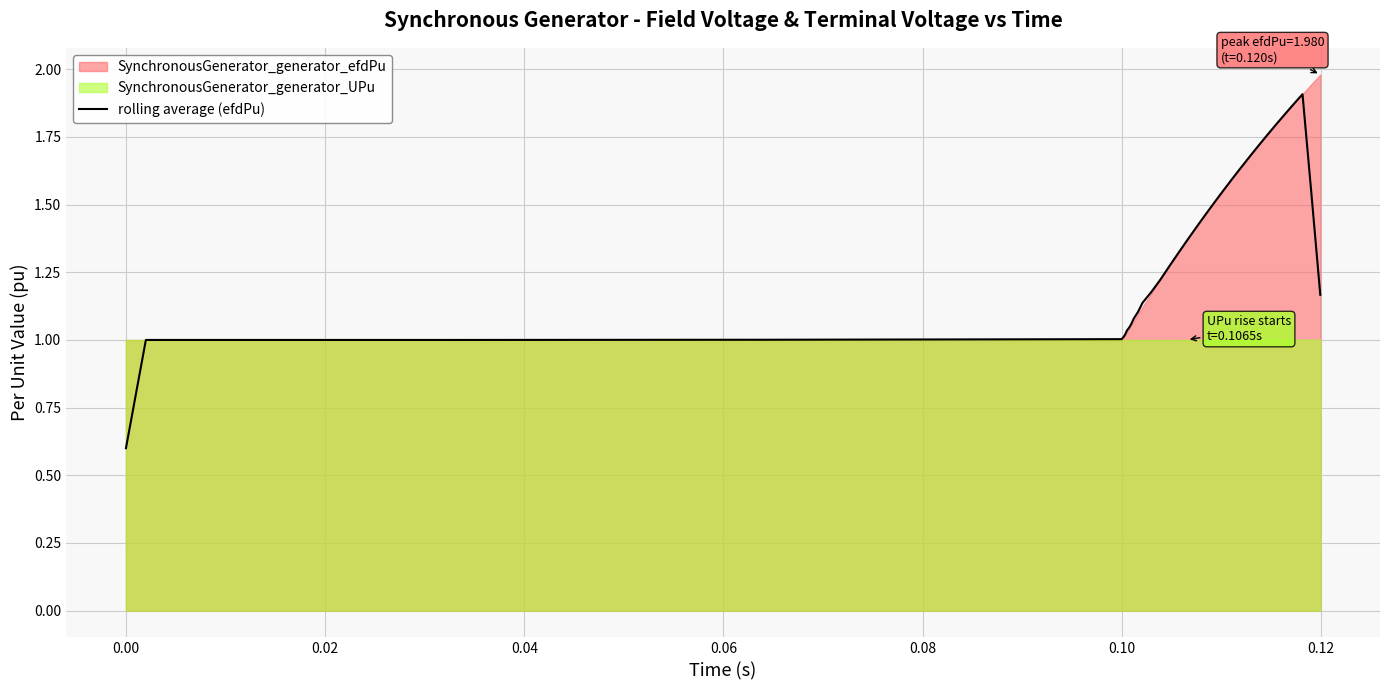

Reading right to left, list all the values displayed in this chart.

1.2	1.5	1.9	1.9	1.8	1.8	1.8	1.7	1.7	1.6	1.6	1.5	1.5	1.5	1.4	1.4	1.3	1.3	1.2	1.2	1.1	1.1	1.1	1.1	1.0	1.0	1.0	1.0	1.0	1.0	1.0	1.0	1.0	1.0	1.0	1.0	1.0	0.8	0.6